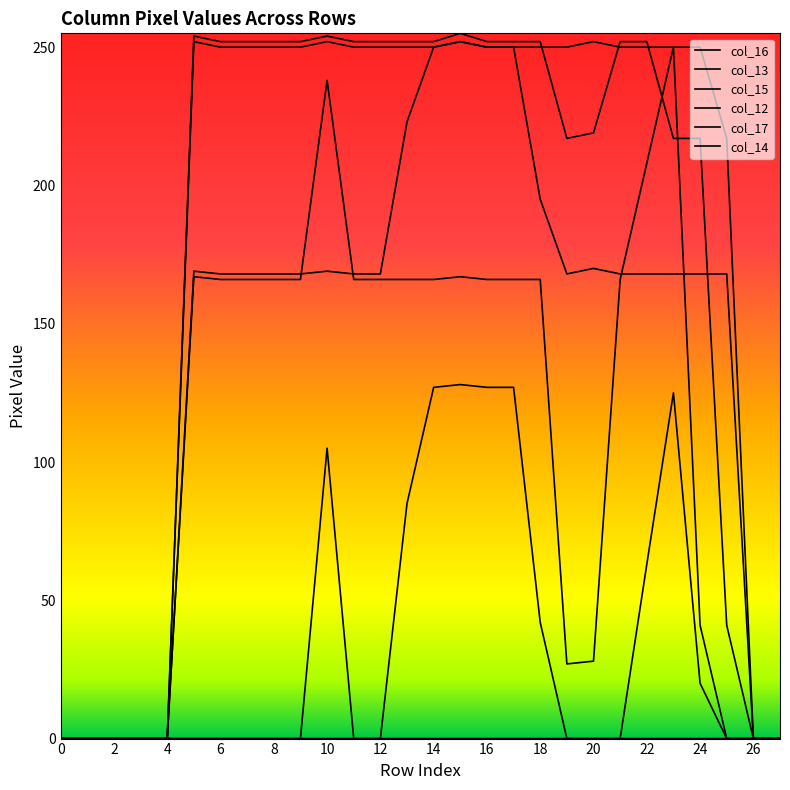

Does the chart display data point markers on the line(s)?

No